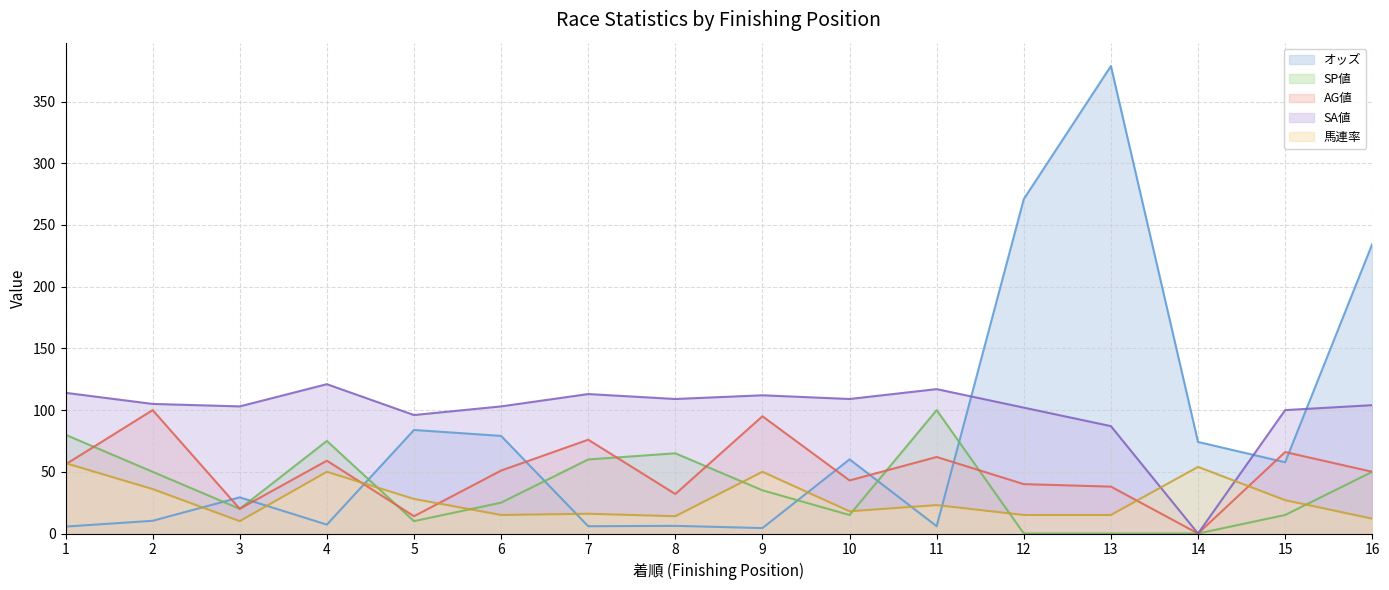

True or false: オッズ has a value of 378.8 at 13.

True